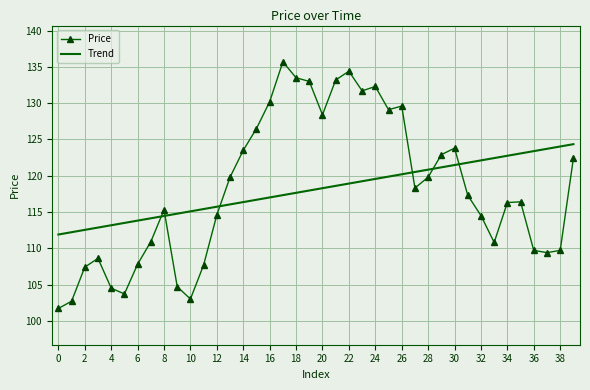

What is the difference between the maximum and minimum values in the Trend series?

12.5